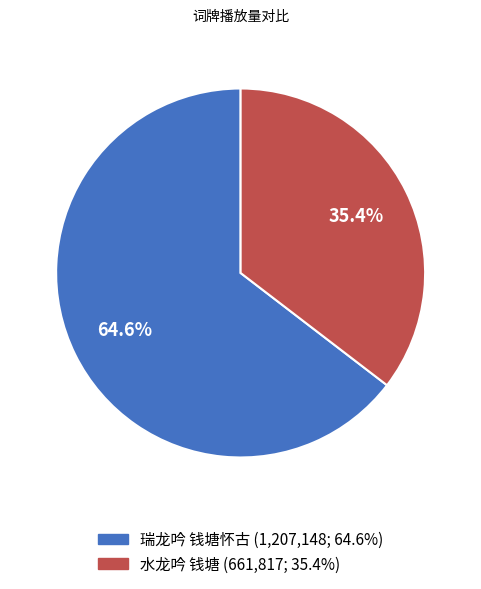

To the nearest percent, what percentage of the pie is 瑞龙吟 钱塘怀古?

65%